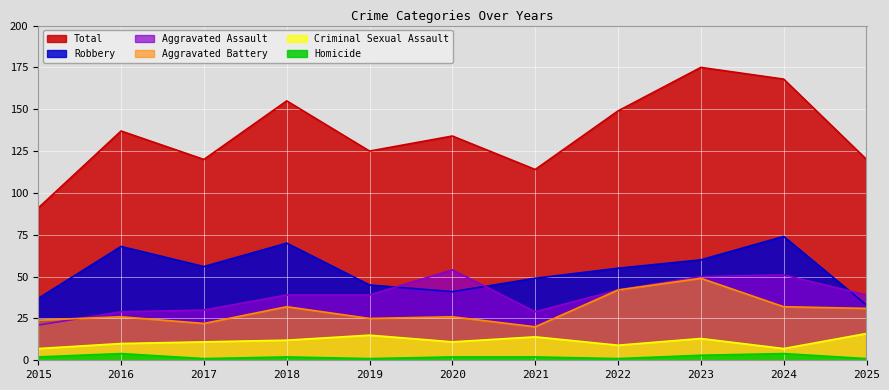

Reading right to left, what are all the values shown in this chart?

Aggravated Assault: 39	51	50	42	29	54	39	39	30	29	21
Aggravated Battery: 31	32	49	42	20	26	25	32	22	26	24
Criminal Sexual Assault: 16	7	13	9	14	11	15	12	11	10	7
Homicide: 1	4	3	1	2	2	1	2	1	4	2
Robbery: 33	74	60	55	49	41	45	70	56	68	37
Total: 120	168	175	149	114	134	125	155	120	137	91